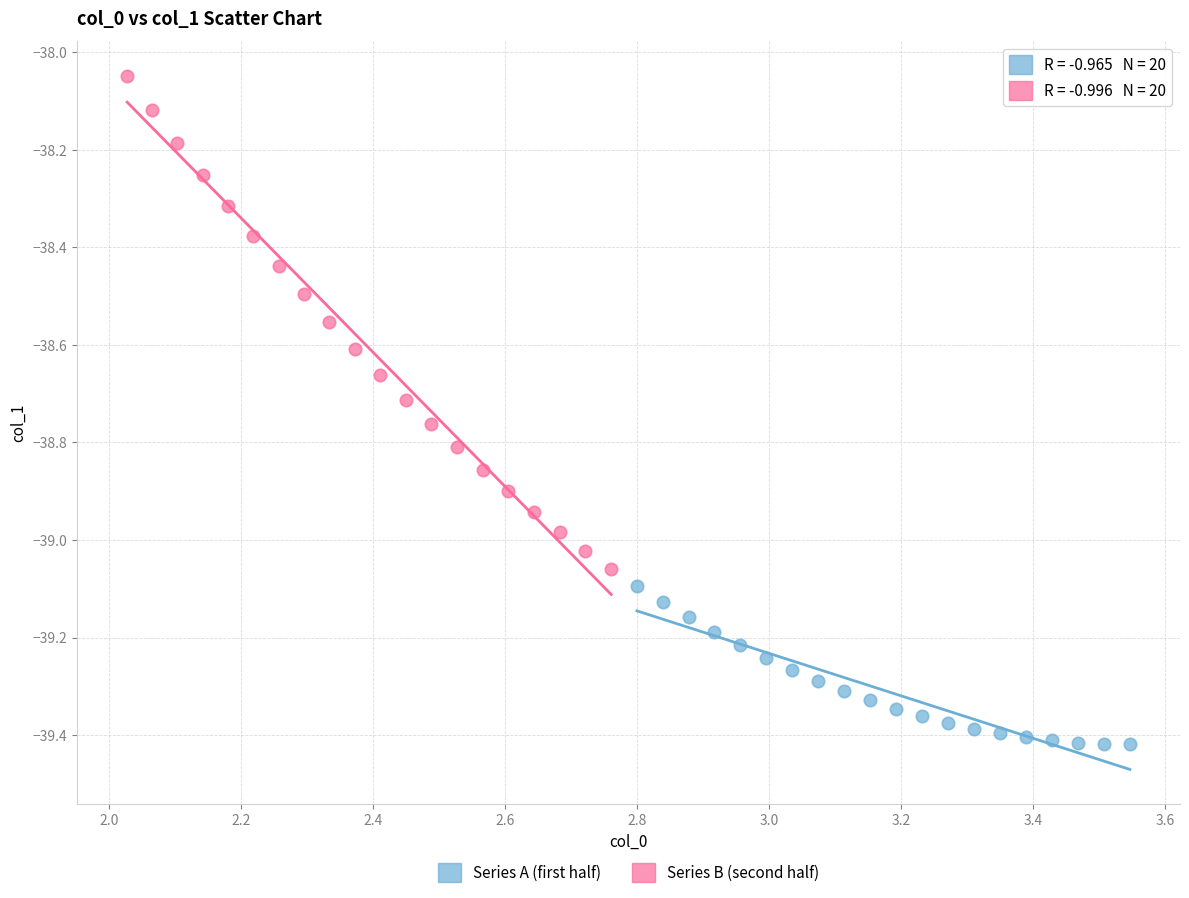

Which series reaches the minimum Y coordinate?

Series A (first half)